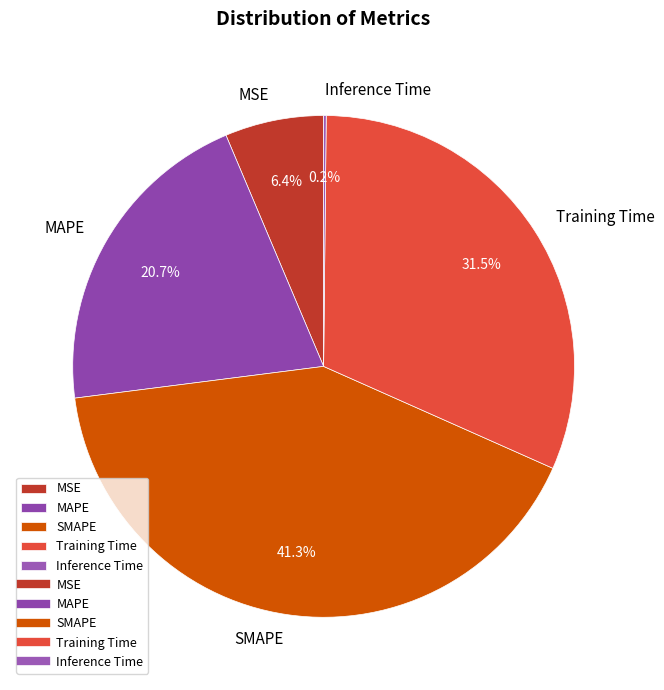

Is it true that MSE is 6% of the pie?

True